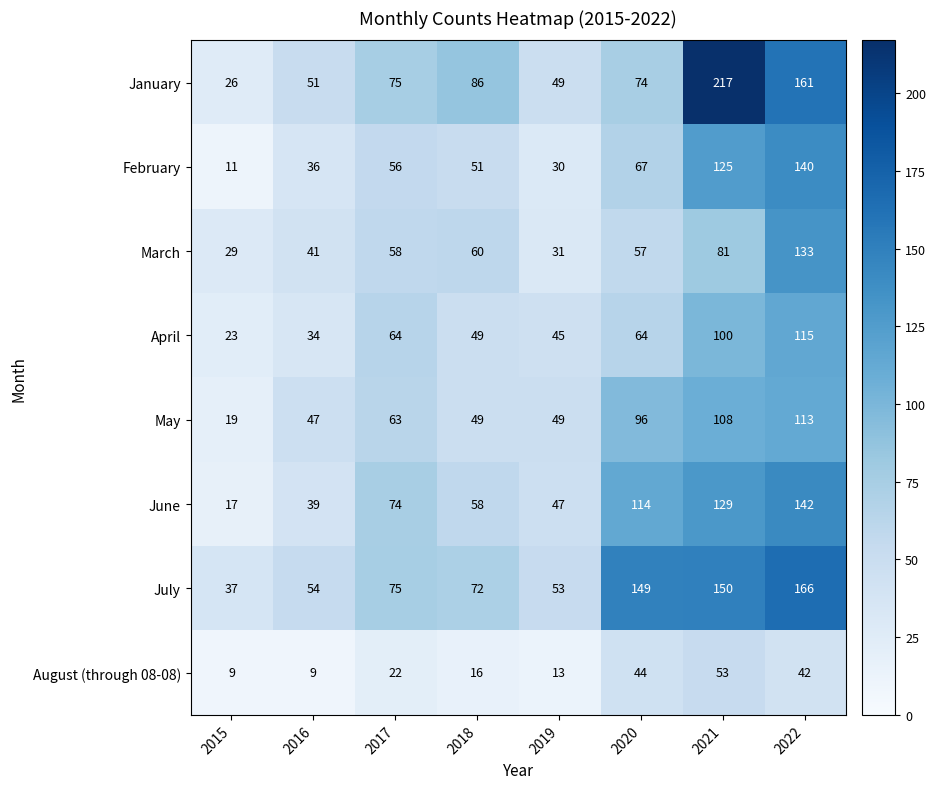

What is the difference between the January values at 2015 and 2020?

48